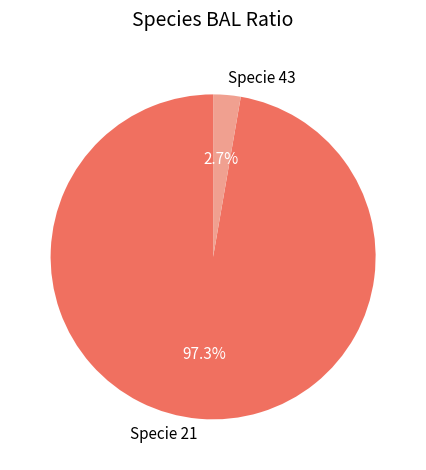

Does Specie 21 represent more than half of the total?

Yes